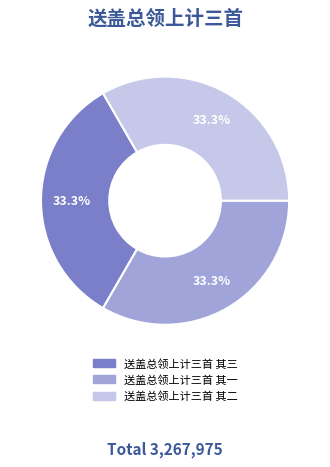

How many segments does this pie chart have?

3